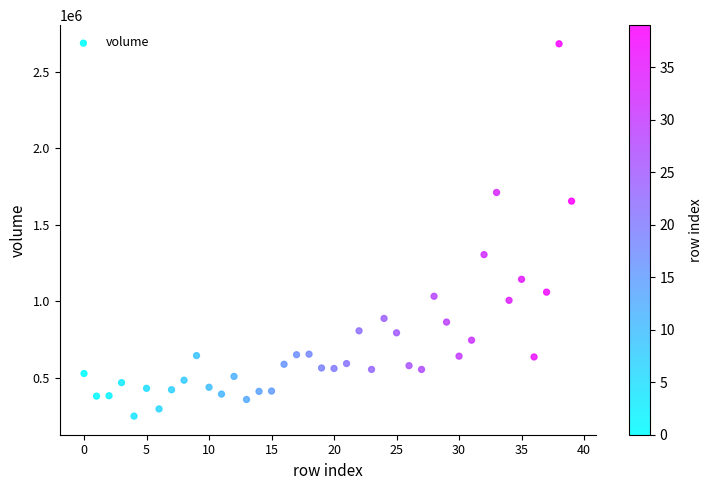

What Y value in the scatter plot is closest to 1464663?

1303444